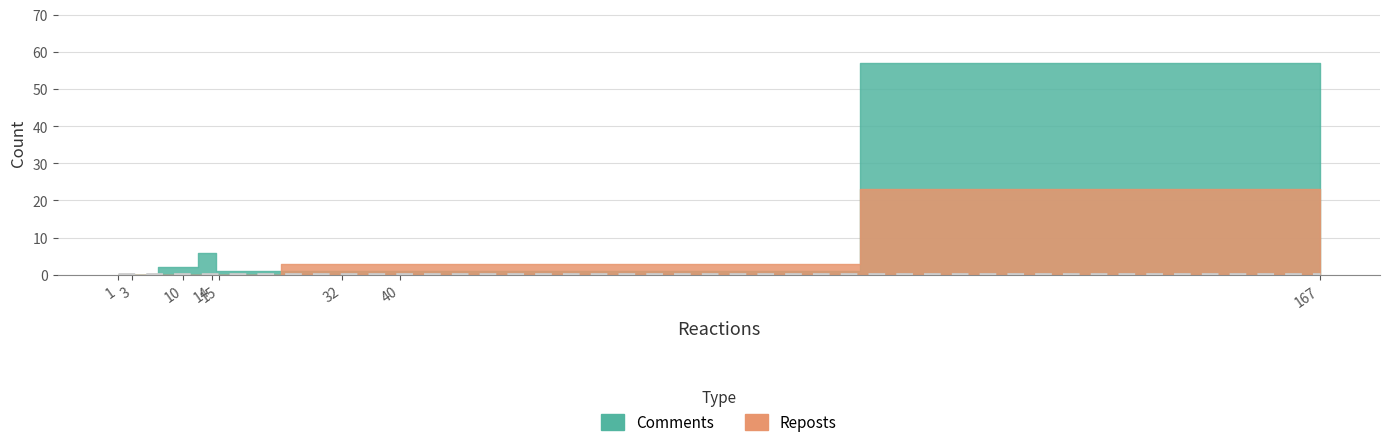

Which series changed the most between 10 and 15?

Comments